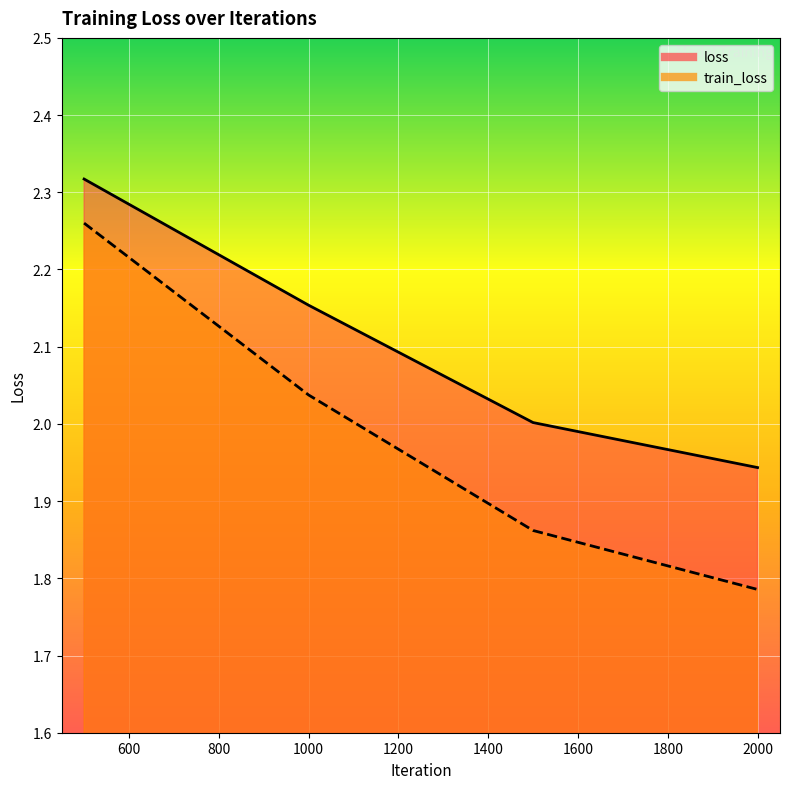

The value of loss at 500 is 0.5. True or false?

False